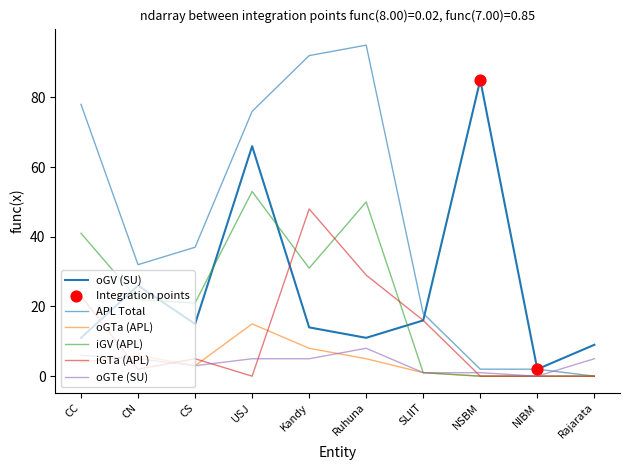

Which series has the largest total across all categories?

APL Total